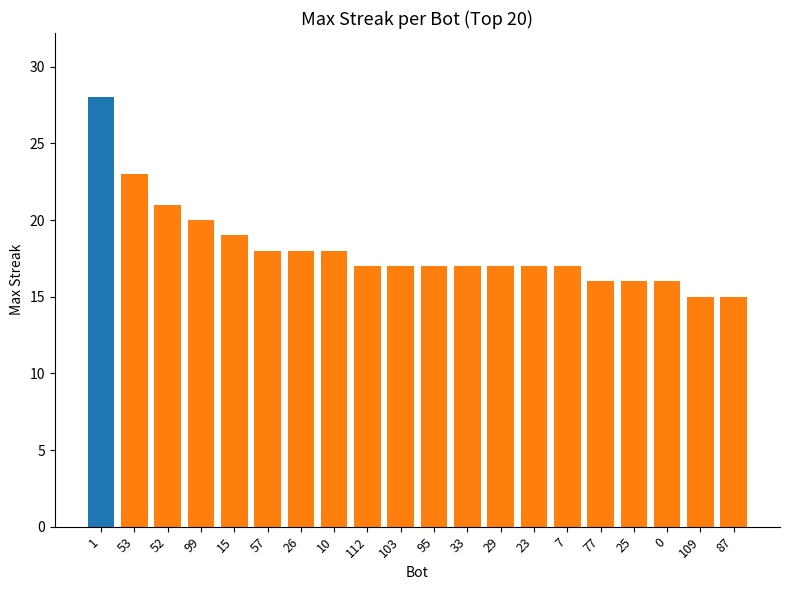

True or false: the data shows 27 at 26.

False